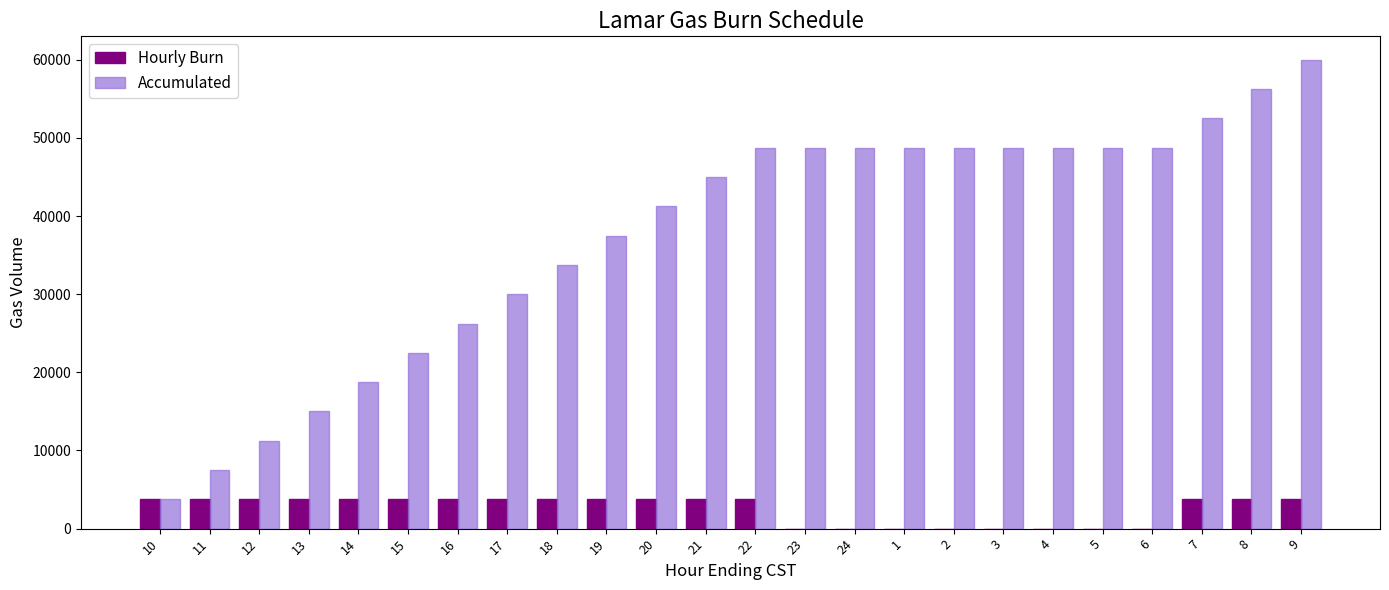

Is it true that Accumulated equals 60000 at 9?

True